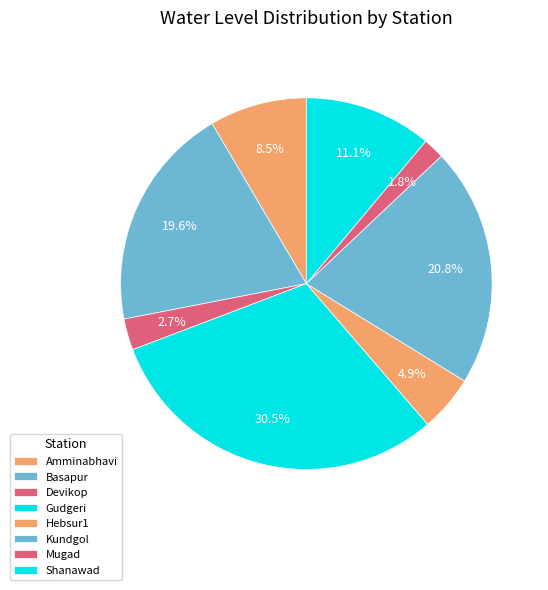

To the nearest percent, what is the difference between the largest and smallest slice percentages?

29%